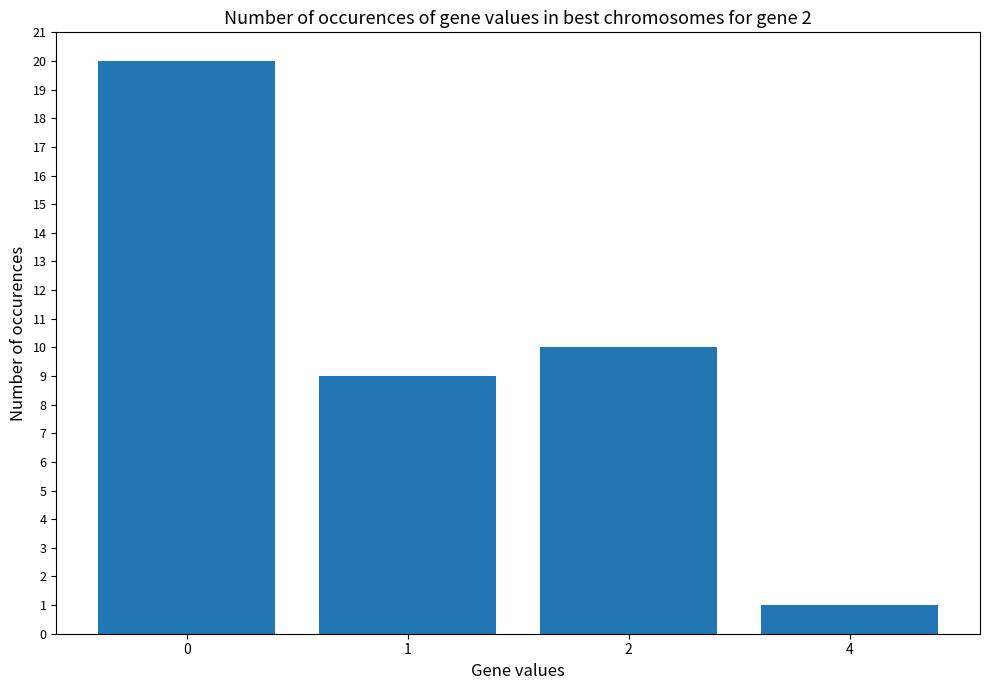

List the labels in order of value, smallest first.

4, 1, 2, 0